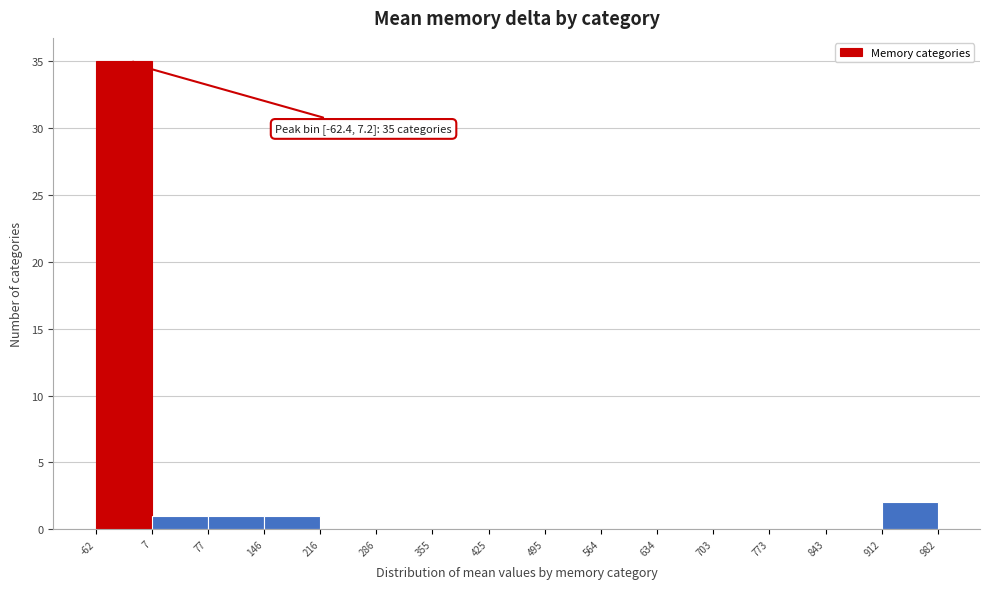

Over which range of the x-axis is the bar tallest?

-62 to 7